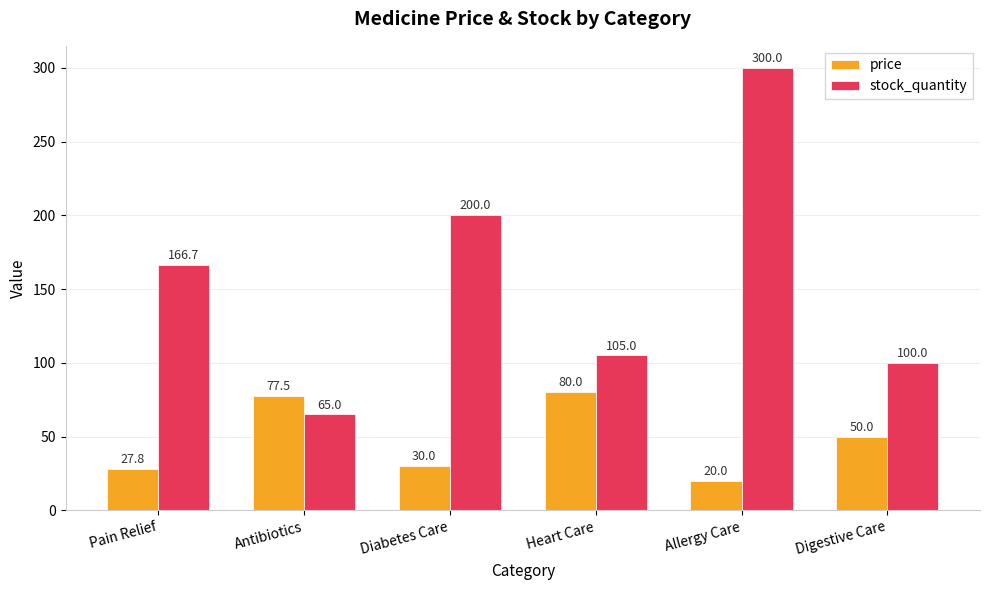

What are all the series names shown in the legend?

price, stock_quantity